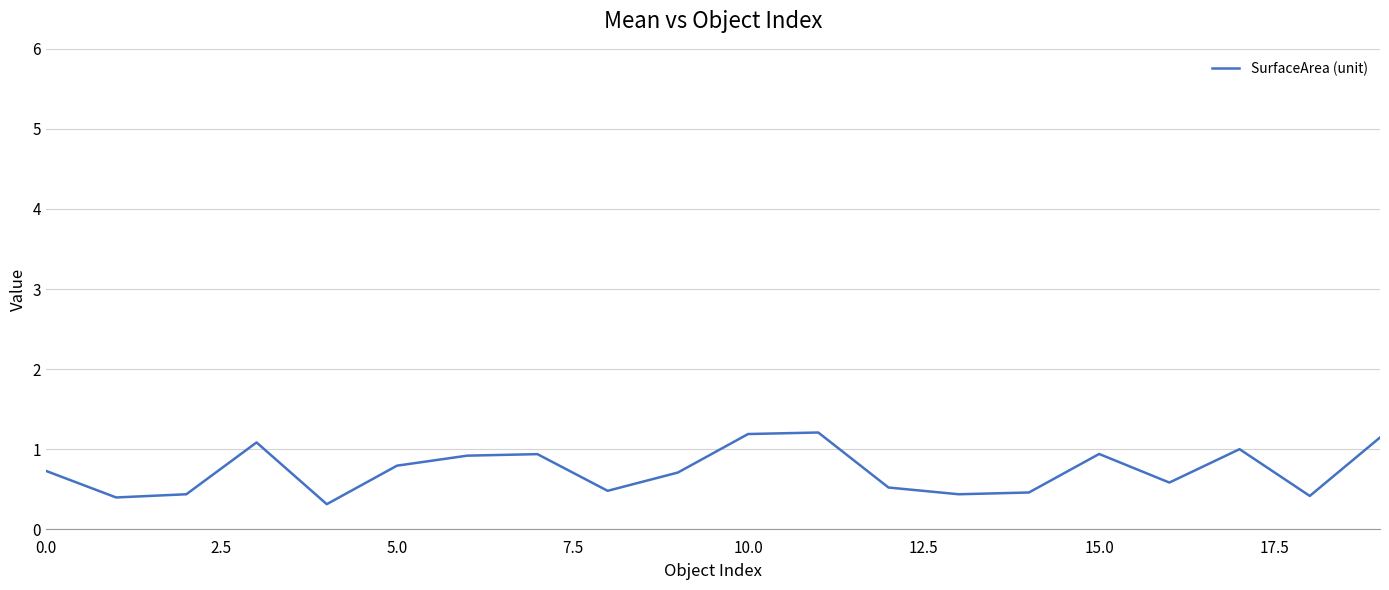

What is the maximum value shown in the chart?

1.2